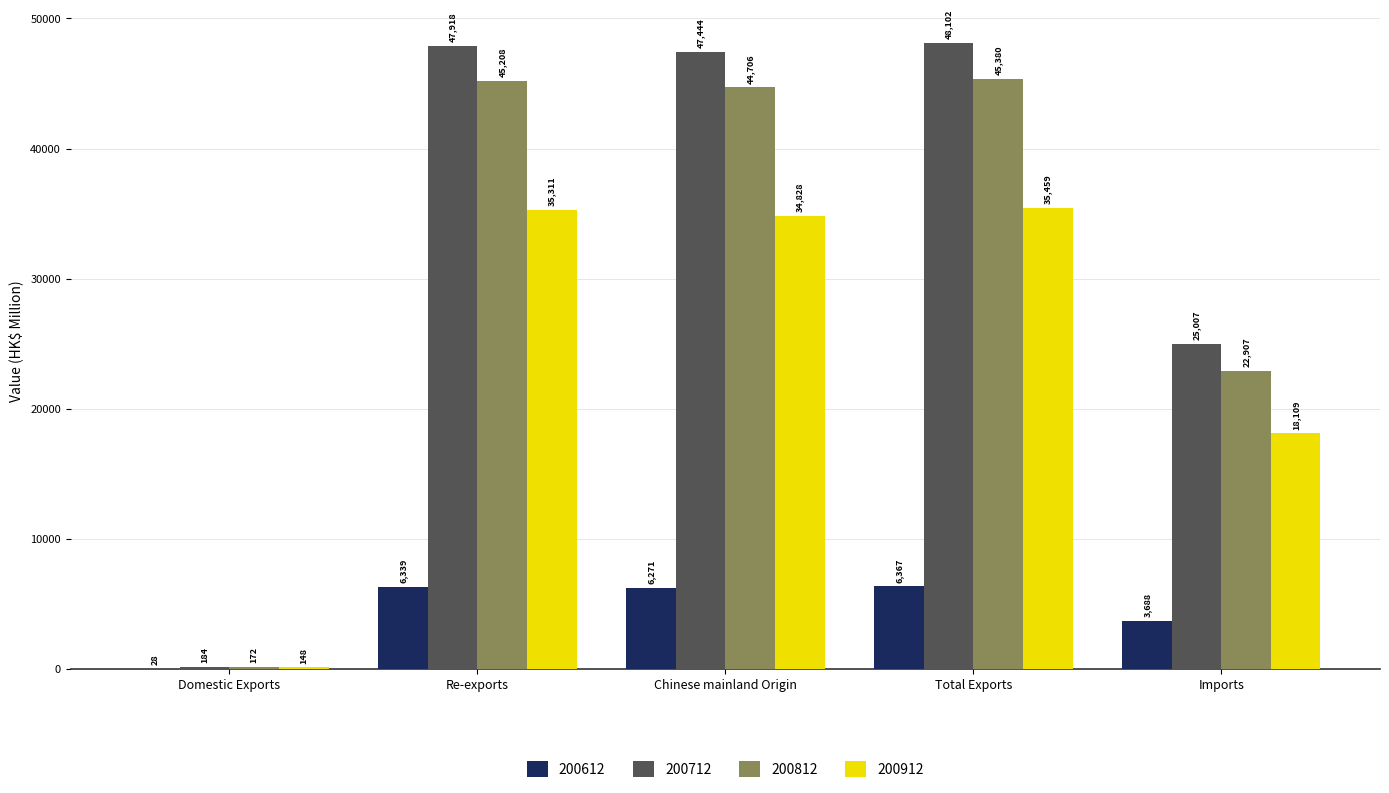

Does the chart contain stacked bars?

No